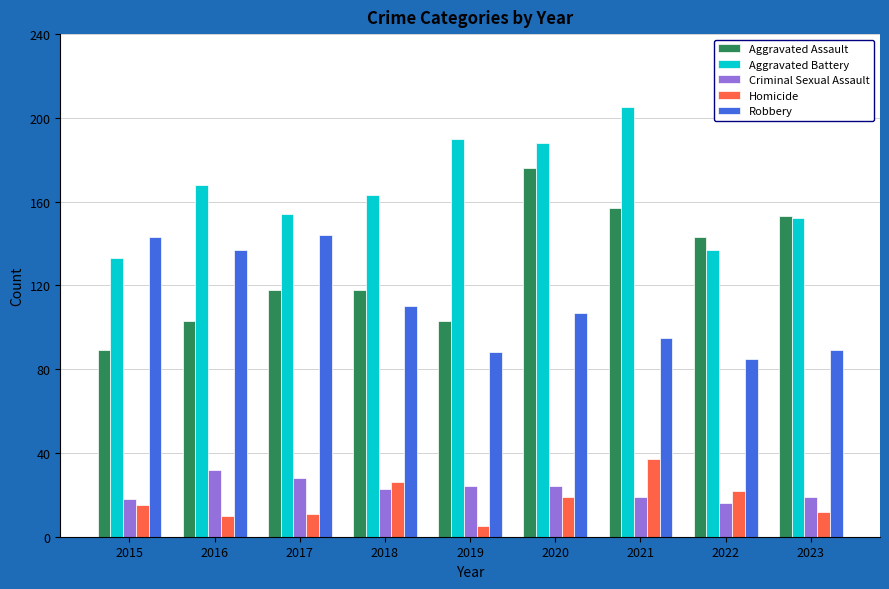

Reading right to left, extract all data points from this chart.

Aggravated Assault: 2023=153	2022=143	2021=157	2020=176	2019=103	2018=118	2017=118	2016=103	2015=89
Aggravated Battery: 2023=152	2022=137	2021=205	2020=188	2019=190	2018=163	2017=154	2016=168	2015=133
Criminal Sexual Assault: 2023=19	2022=16	2021=19	2020=24	2019=24	2018=23	2017=28	2016=32	2015=18
Homicide: 2023=12	2022=22	2021=37	2020=19	2019=5	2018=26	2017=11	2016=10	2015=15
Robbery: 2023=89	2022=85	2021=95	2020=107	2019=88	2018=110	2017=144	2016=137	2015=143